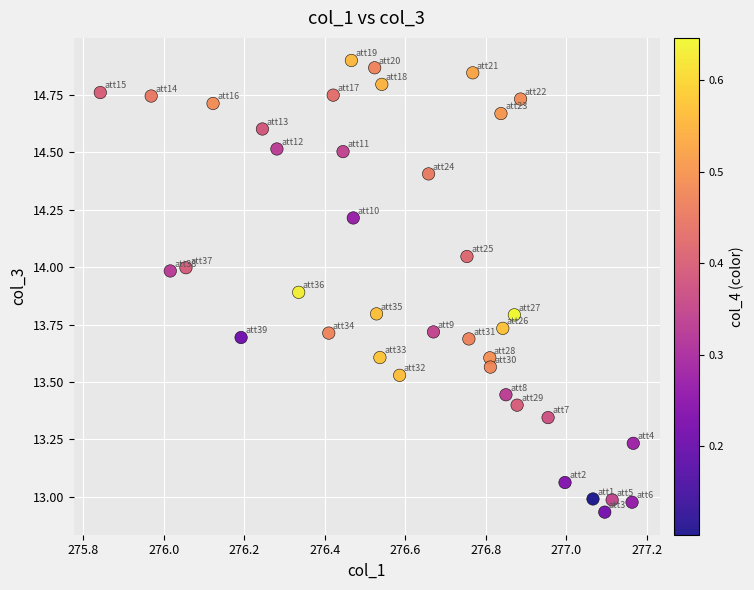

What is the range of Y values (max minus min)?

2.0